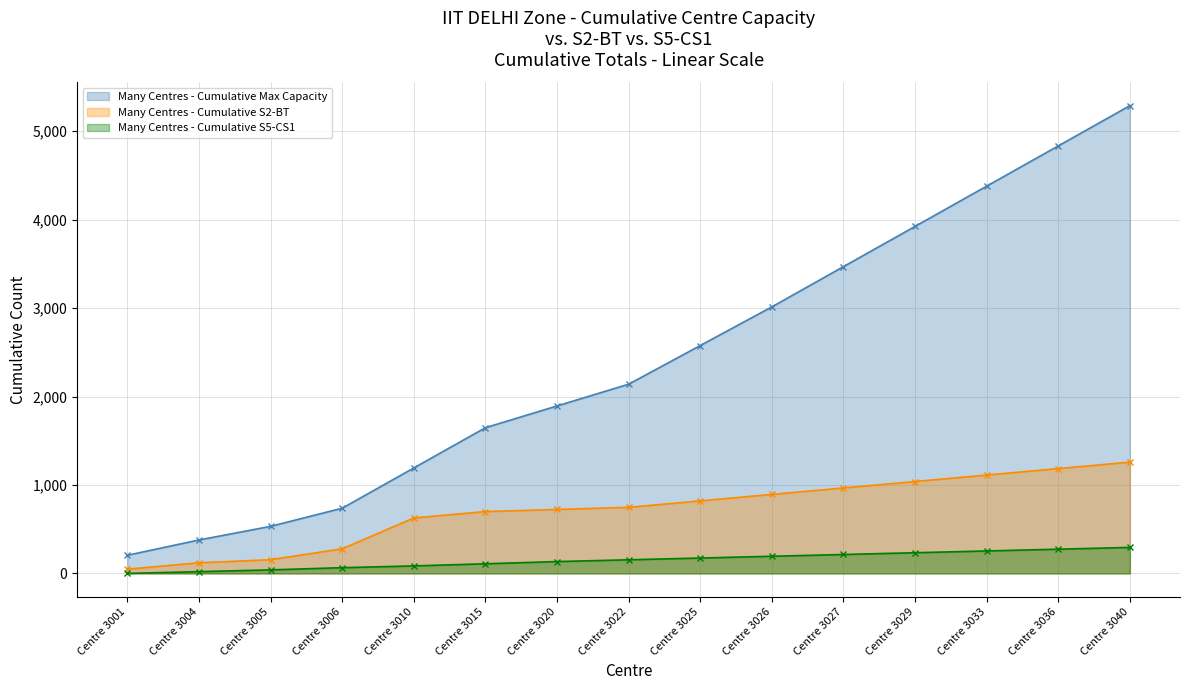

Rank the series by their maximum value, from lowest to highest.

Many Centres - Cumulative S5-CS1, Many Centres - Cumulative S2-BT, Many Centres - Cumulative Max Capacity